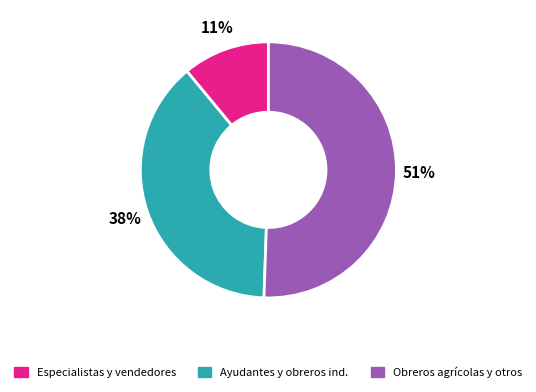

To the nearest percent, what is the difference between the largest and smallest slice percentages?

40%